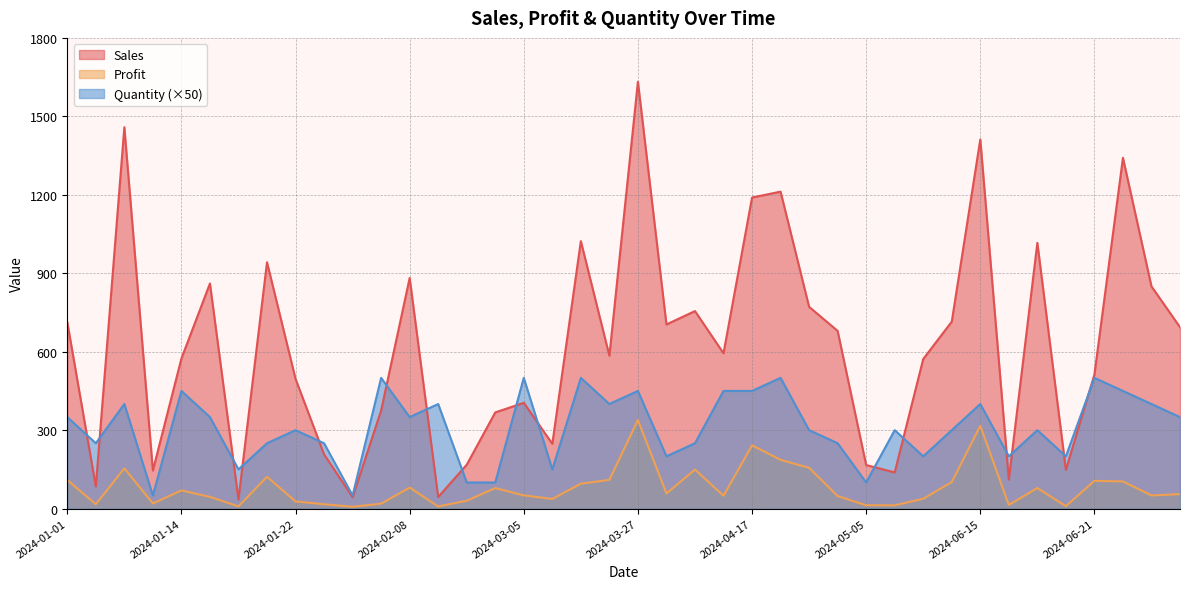

Rank the series by their maximum value, from highest to lowest.

Sales, Quantity (×50), Profit